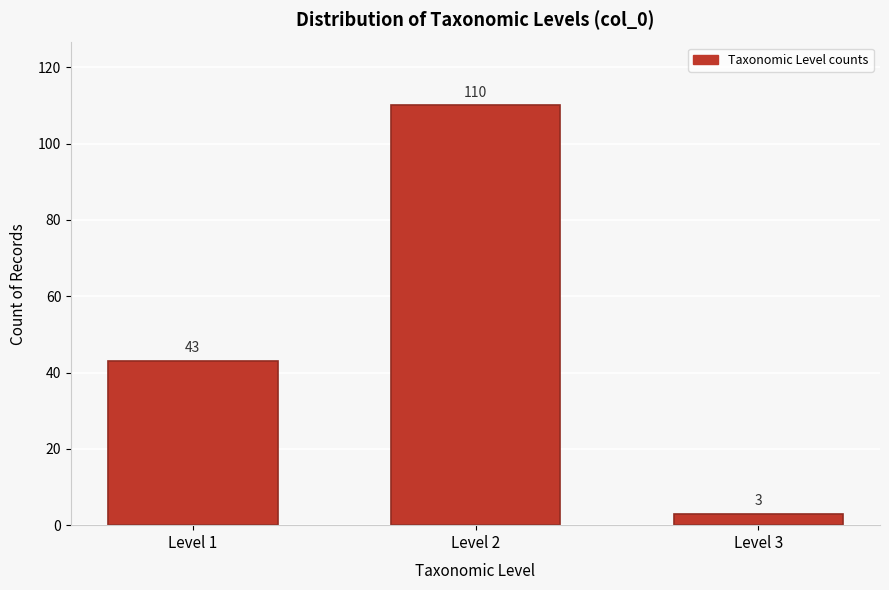

Reading left to right, extract all data points from this chart.

43	110	3